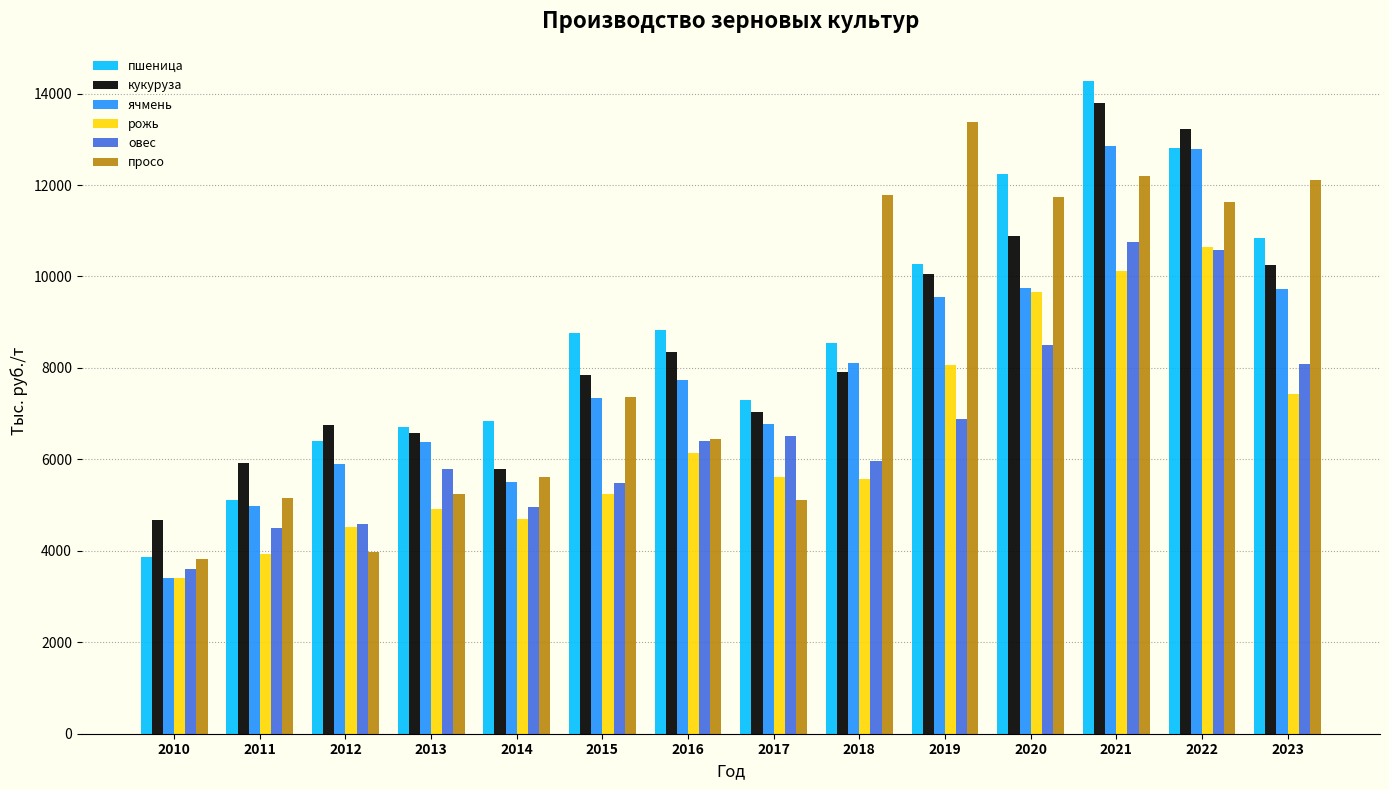

Which series has the largest total across all categories?

пшеница